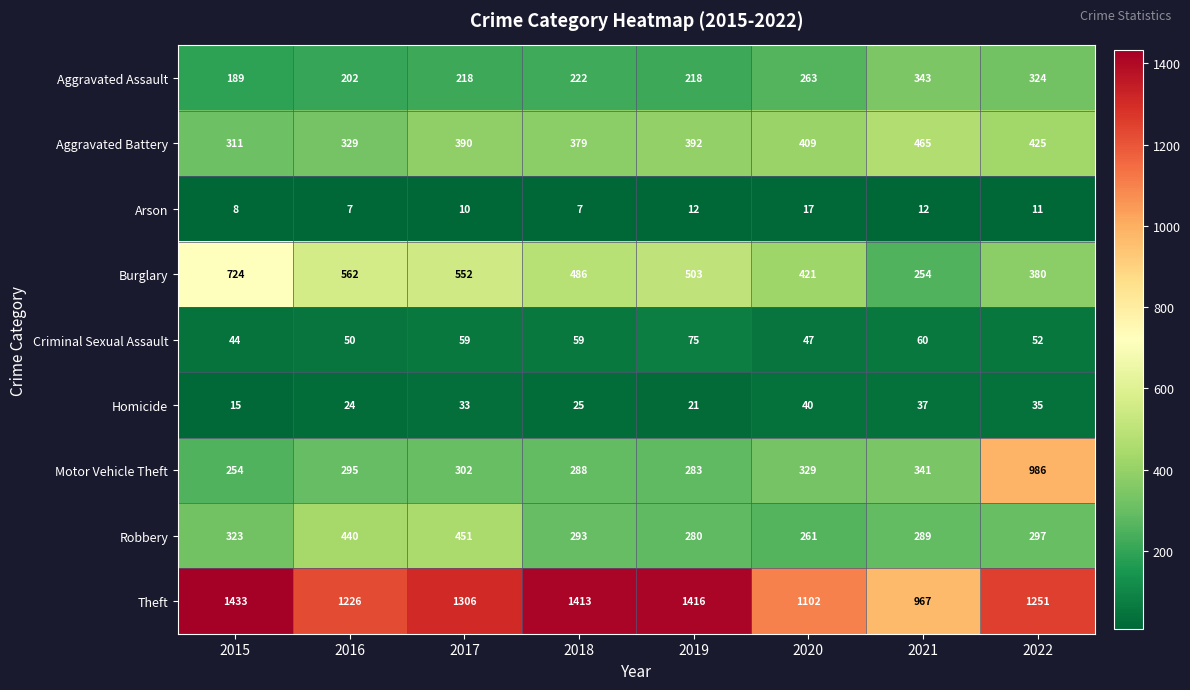

Rank the series by their maximum value, from lowest to highest.

Arson, Homicide, Criminal Sexual Assault, Aggravated Assault, Robbery, Aggravated Battery, Burglary, Motor Vehicle Theft, Theft